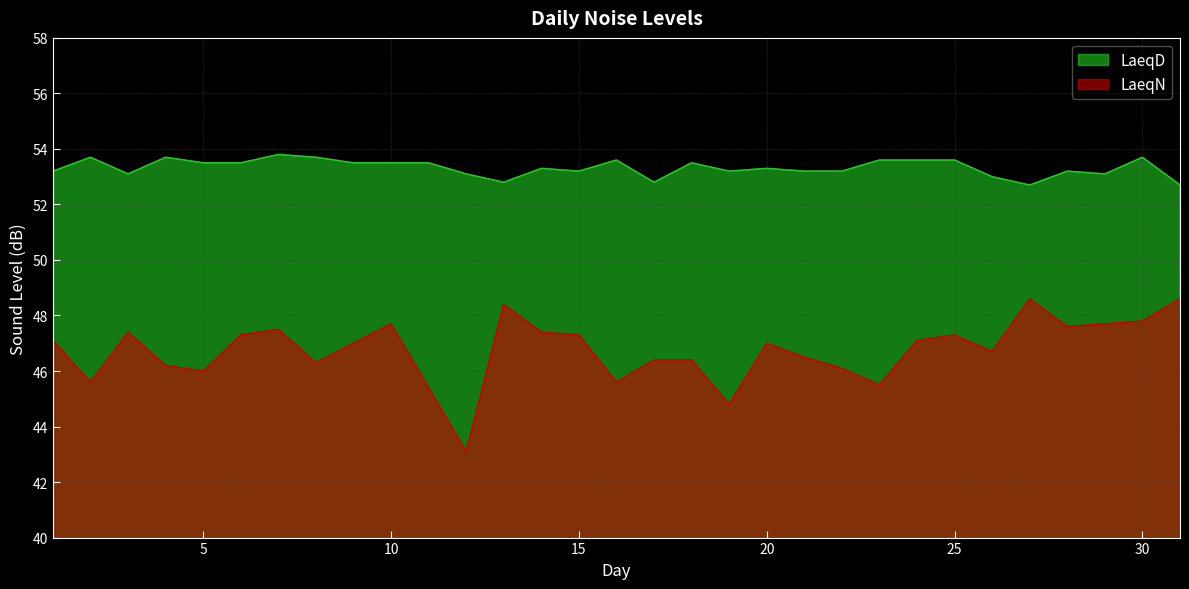

How many lines are shown in the chart?

2